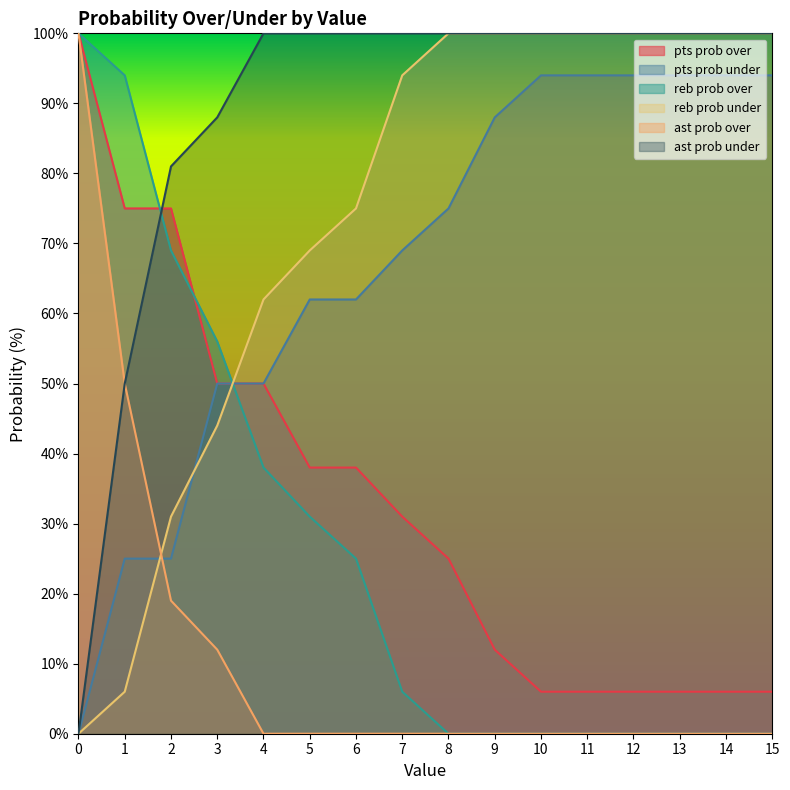

Reading left to right, what are all the values shown in this chart?

pts prob over: 0=100	1=75	2=75	3=50	4=50	5=38	6=38	7=31	8=25	9=12	10=6	11=6	12=6	13=6	14=6	15=6
pts prob under: 0=0	1=25	2=25	3=50	4=50	5=62	6=62	7=69	8=75	9=88	10=94	11=94	12=94	13=94	14=94	15=94
reb prob over: 0=100	1=94	2=69	3=56	4=38	5=31	6=25	7=6	8=0	9=0	10=0	11=0	12=0	13=0	14=0	15=0
reb prob under: 0=0	1=6	2=31	3=44	4=62	5=69	6=75	7=94	8=100	9=100	10=100	11=100	12=100	13=100	14=100	15=100
ast prob over: 0=100	1=50	2=19	3=12	4=0	5=0	6=0	7=0	8=0	9=0	10=0	11=0	12=0	13=0	14=0	15=0
ast prob under: 0=0	1=50	2=81	3=88	4=100	5=100	6=100	7=100	8=100	9=100	10=100	11=100	12=100	13=100	14=100	15=100